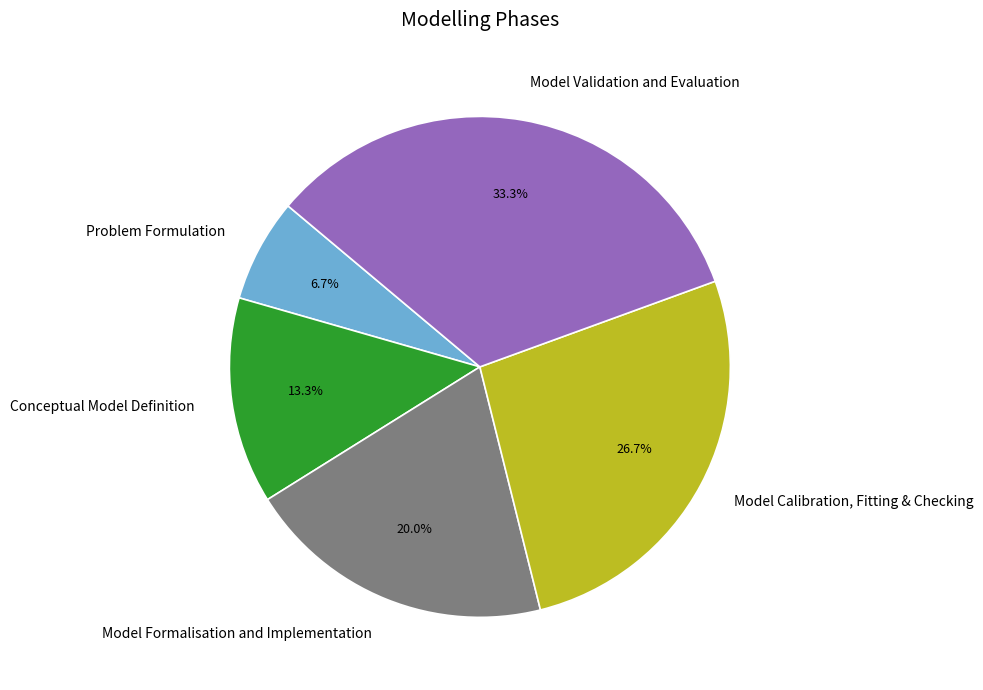

What percentage do Problem Formulation and Conceptual Model Definition together represent?

20.0%